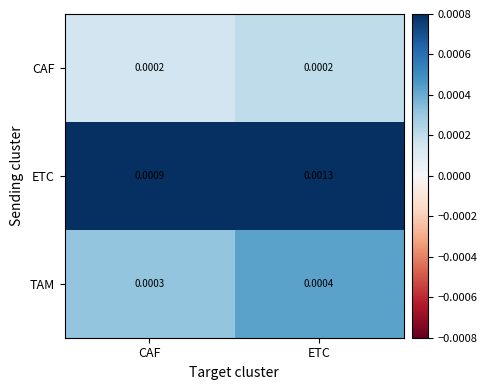

List the series in order of their peak value, lowest first.

CAF, TAM, ETC